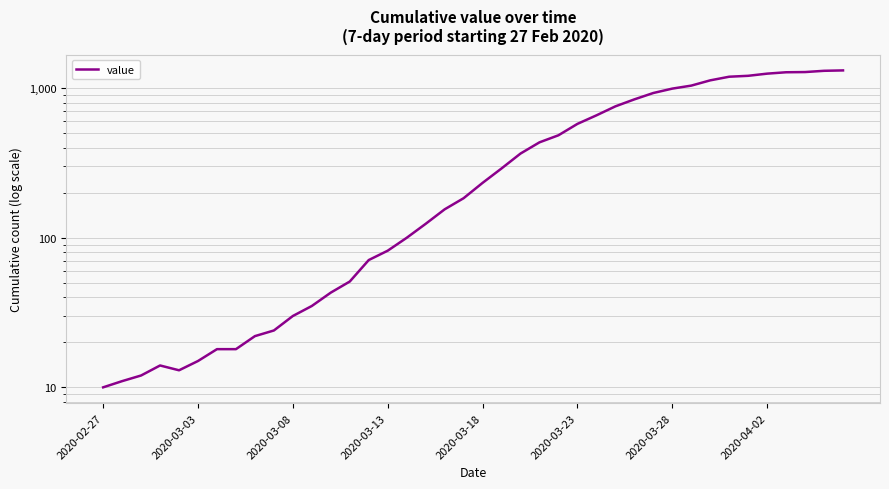

What is the average value?

466